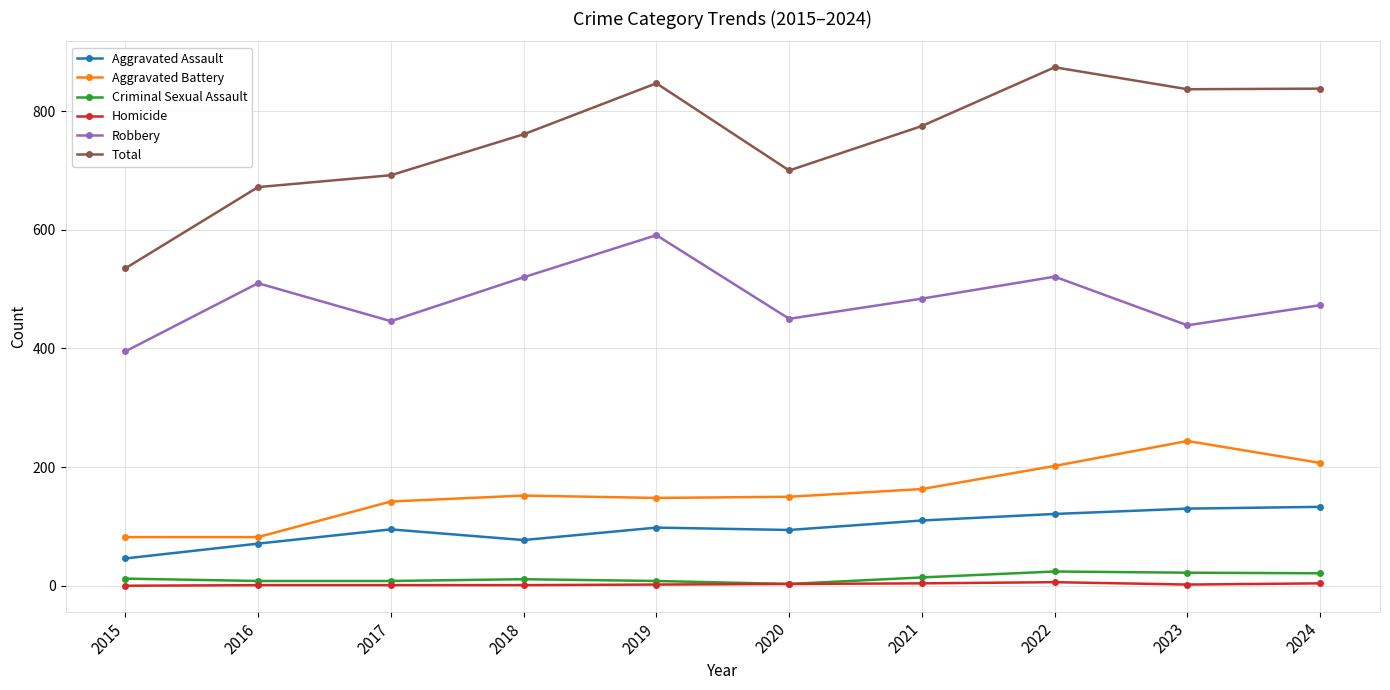

Where is Aggravated Battery nearest to the value 163?

2021